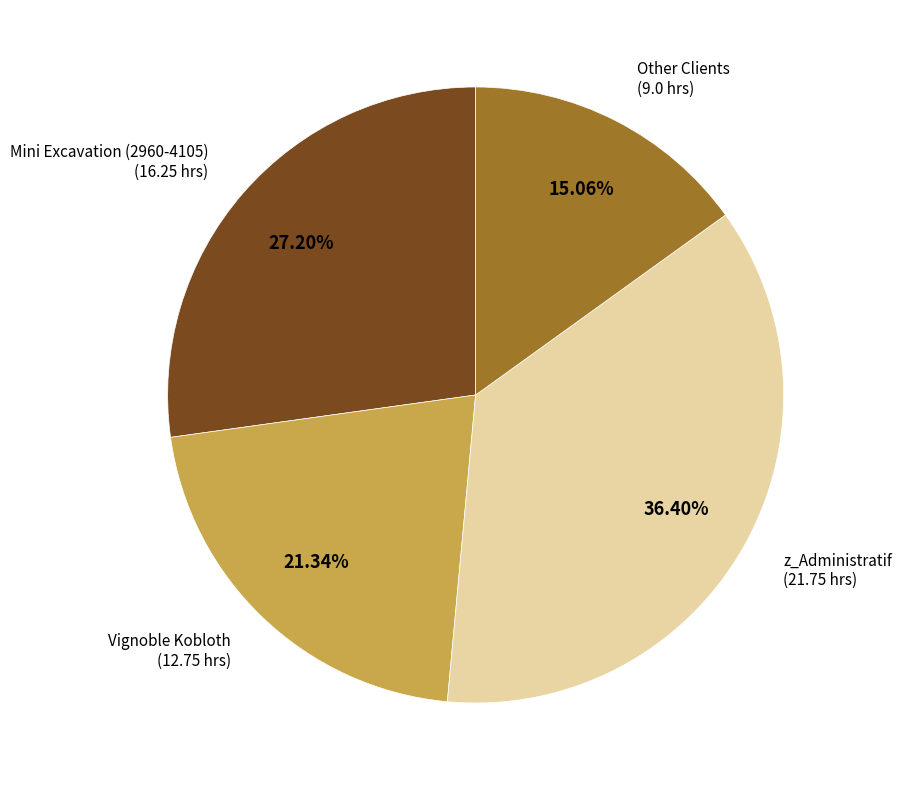

Is there any slice that represents more than half of the pie?

No